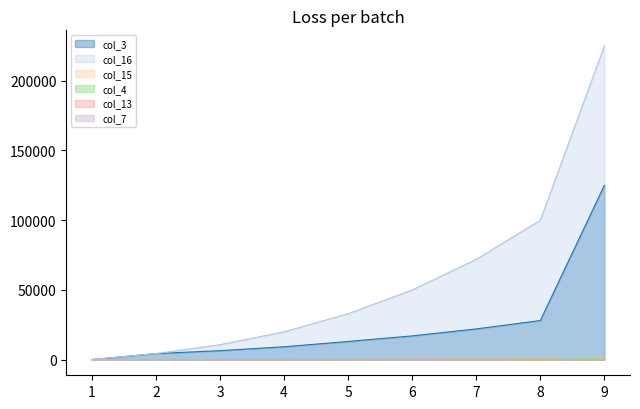

True or false: col_3 and col_7 cross at least once.

False